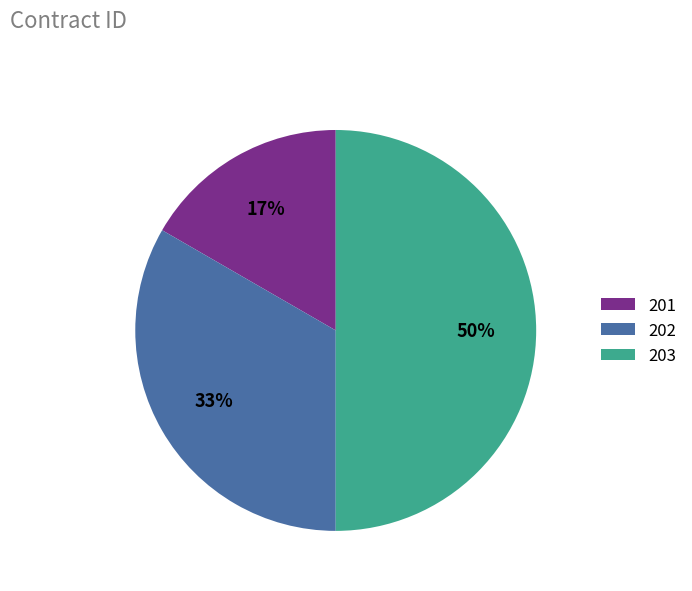

Do 203 and 202 together represent more than half of the pie?

Yes